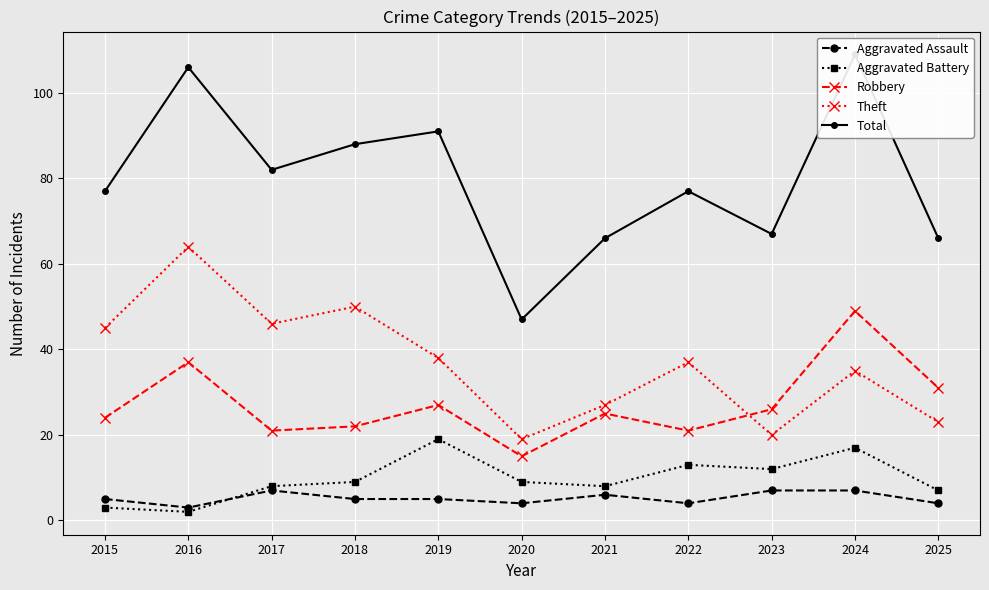

What is the average value of the Aggravated Battery series?

10